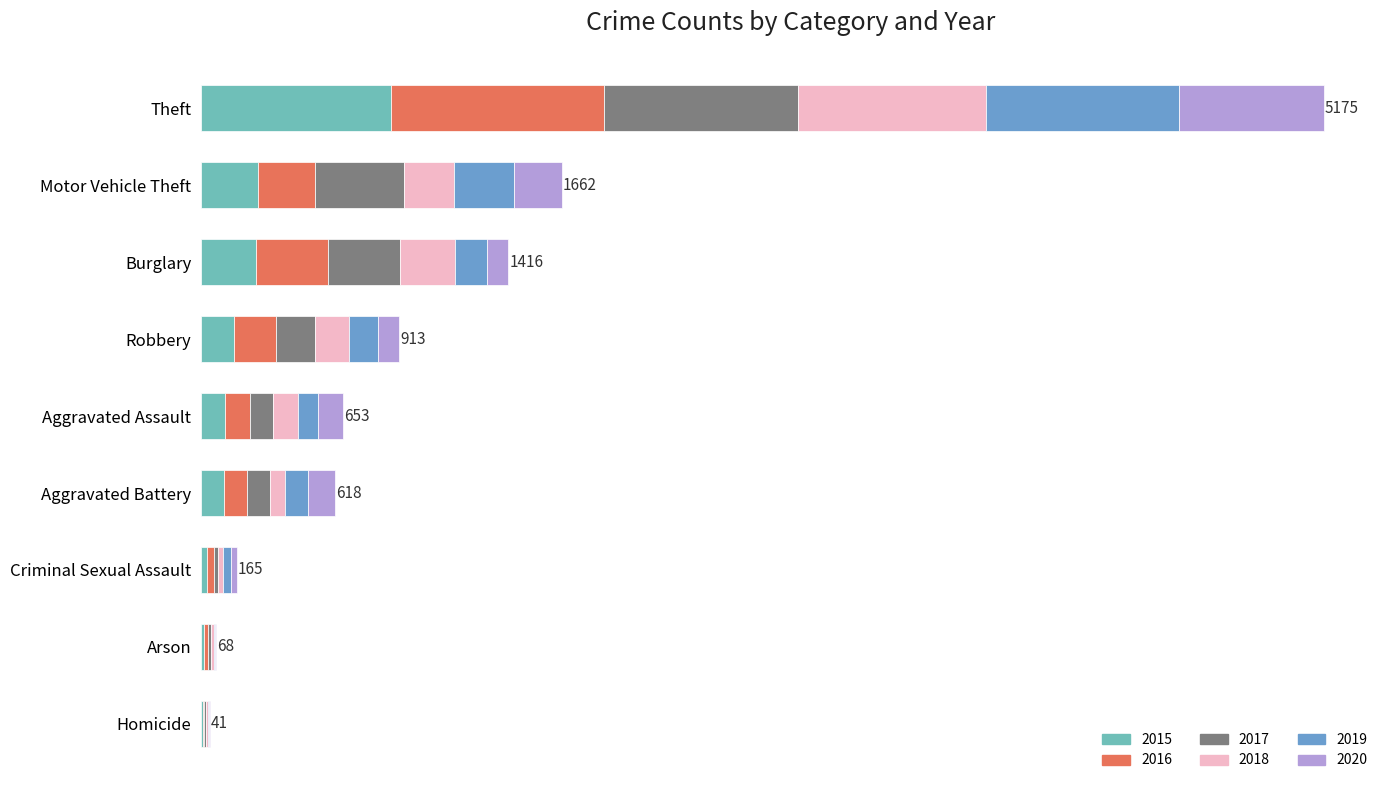

At Arson, list the series in order from largest to smallest.

2016, 2017, 2015, 2018, 2019, 2020